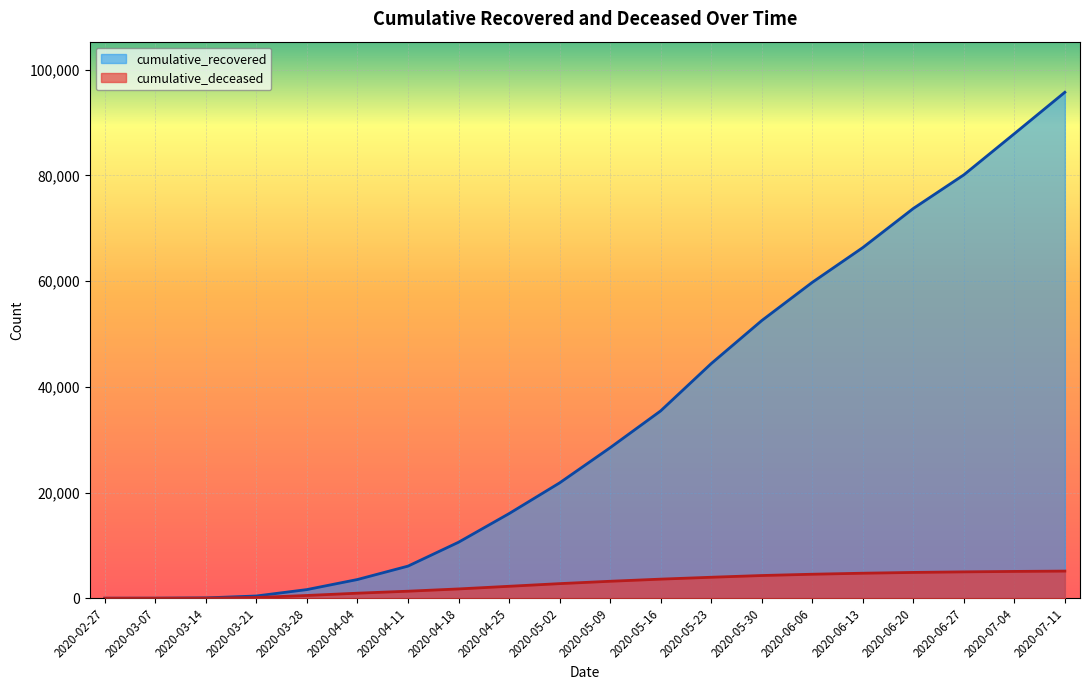

At which label does cumulative_recovered reach its minimum?

2020-02-27